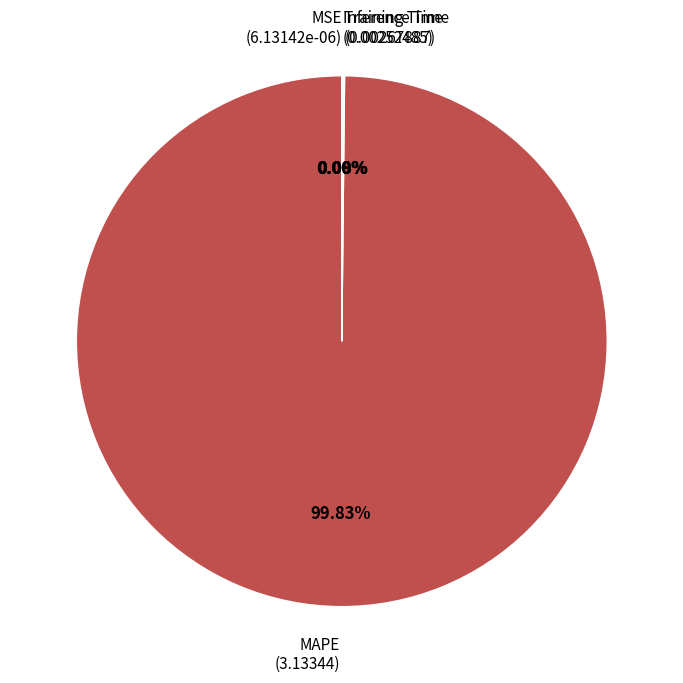

Is there any slice that represents more than half of the pie?

Yes